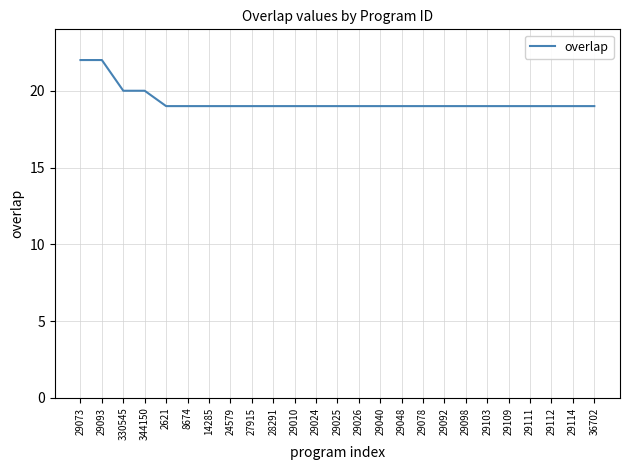

What is the ratio of the value at 36702 to the value at 2621?

1.0